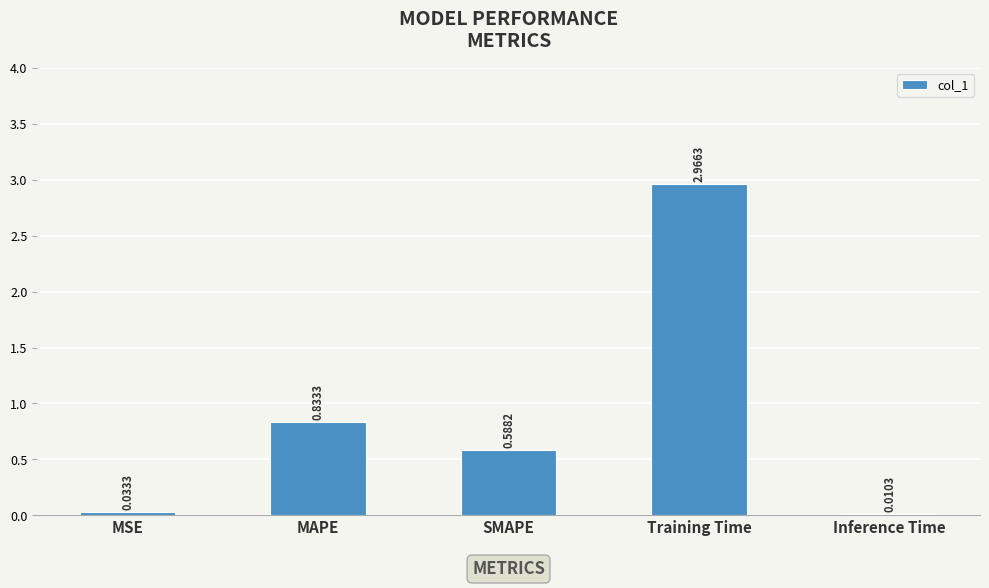

What is the sum of the values at MAPE and Training Time?

3.8